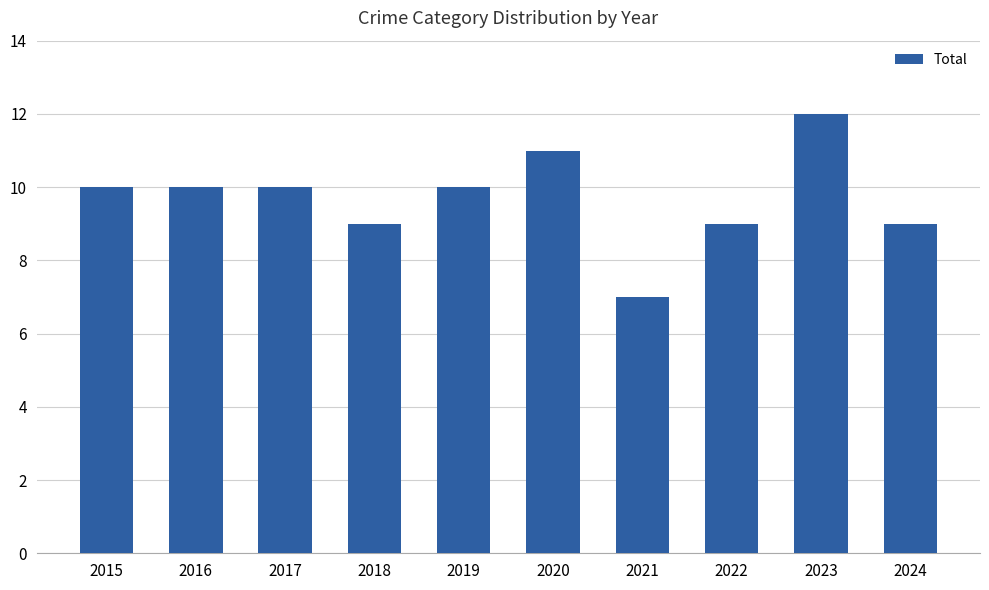

How many distinct data groups are displayed?

1